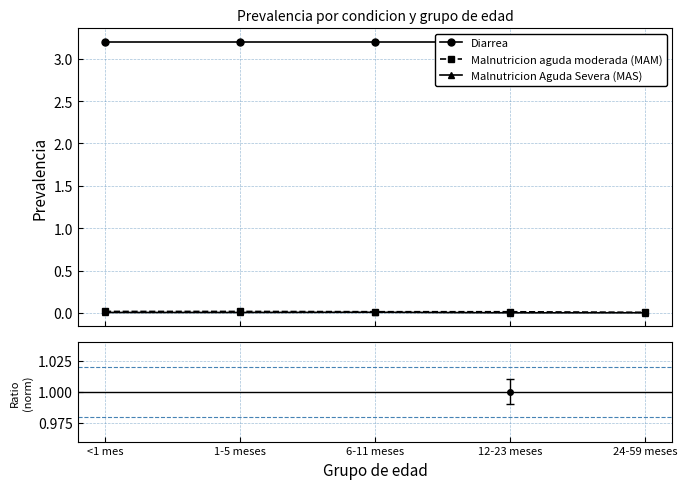

The value of Diarrea at 1-5 meses is 5.3. True or false?

False